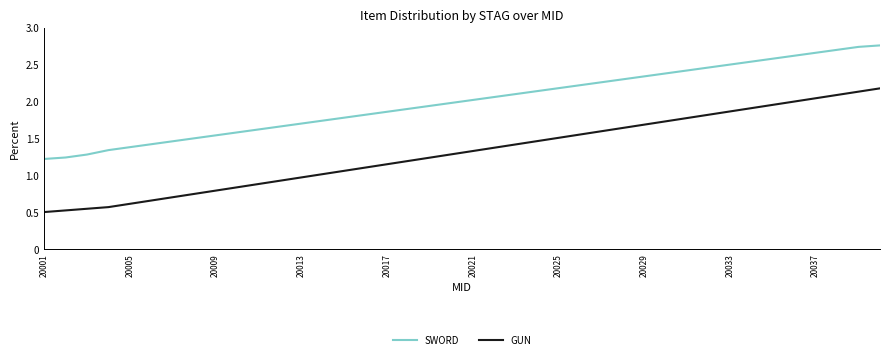

True or false: SWORD and GUN intersect in this chart.

False